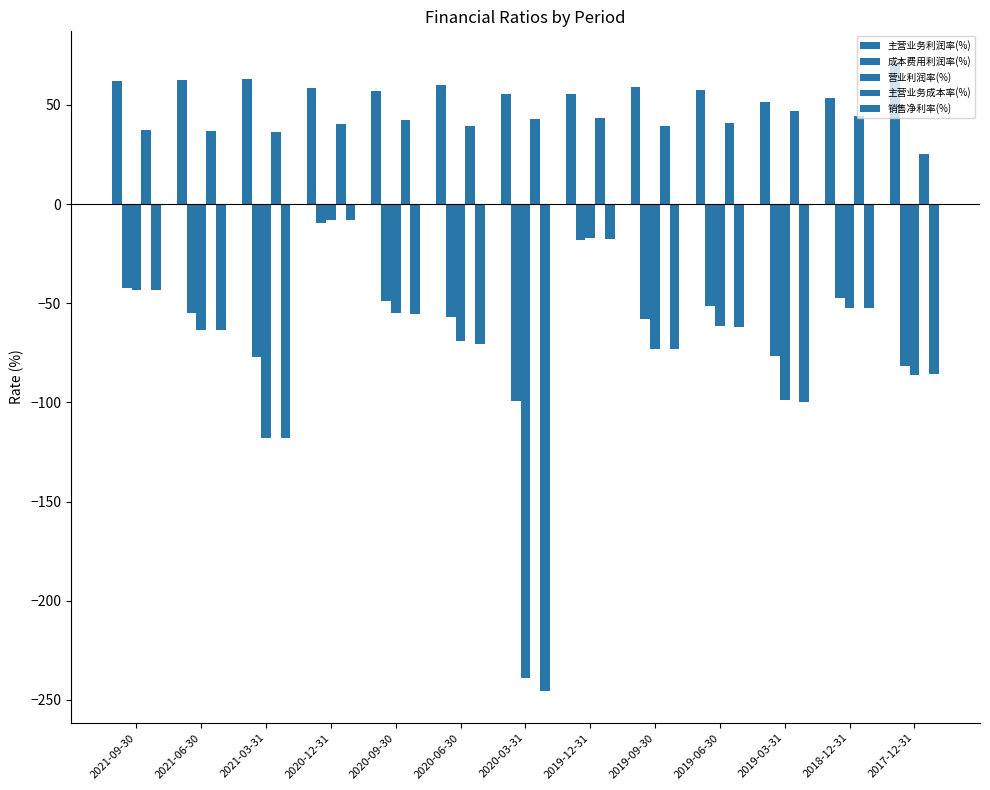

Where is 主营业务成本率(%) nearest to the value 36?

2021-03-31